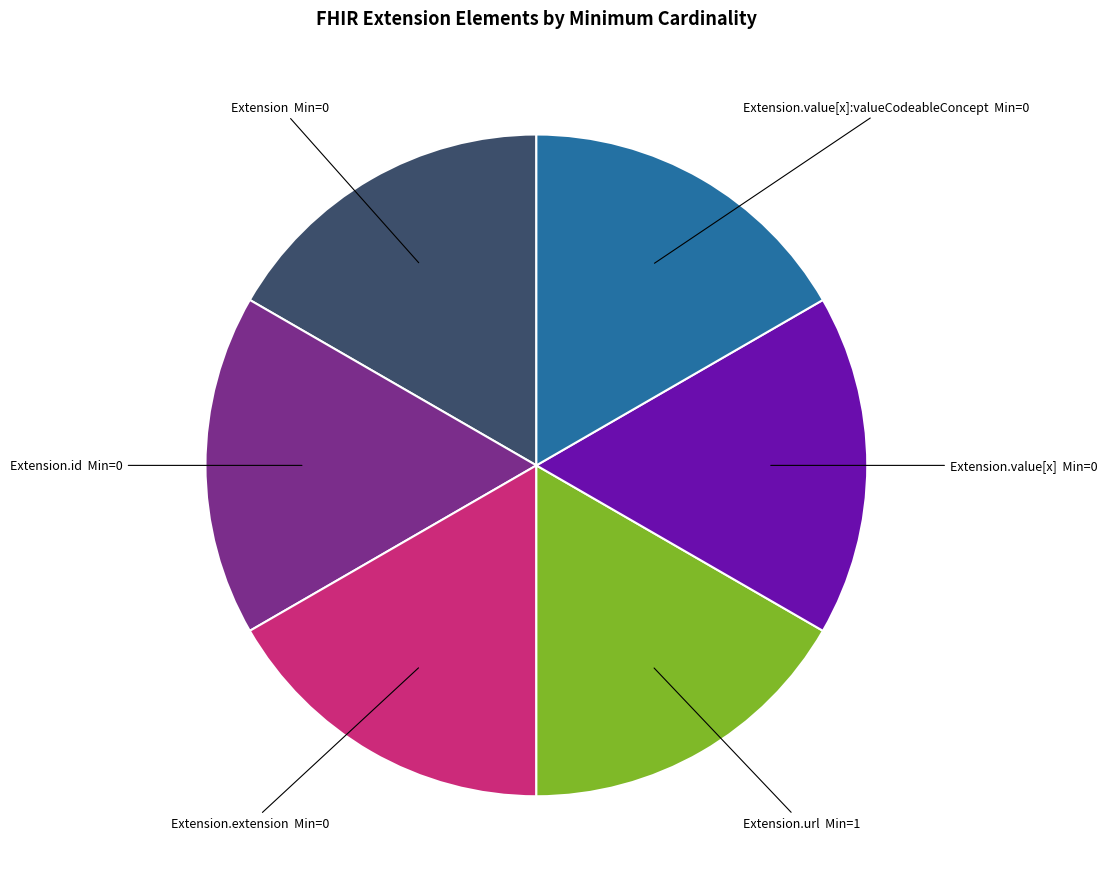

Does any single category account for the majority?

No